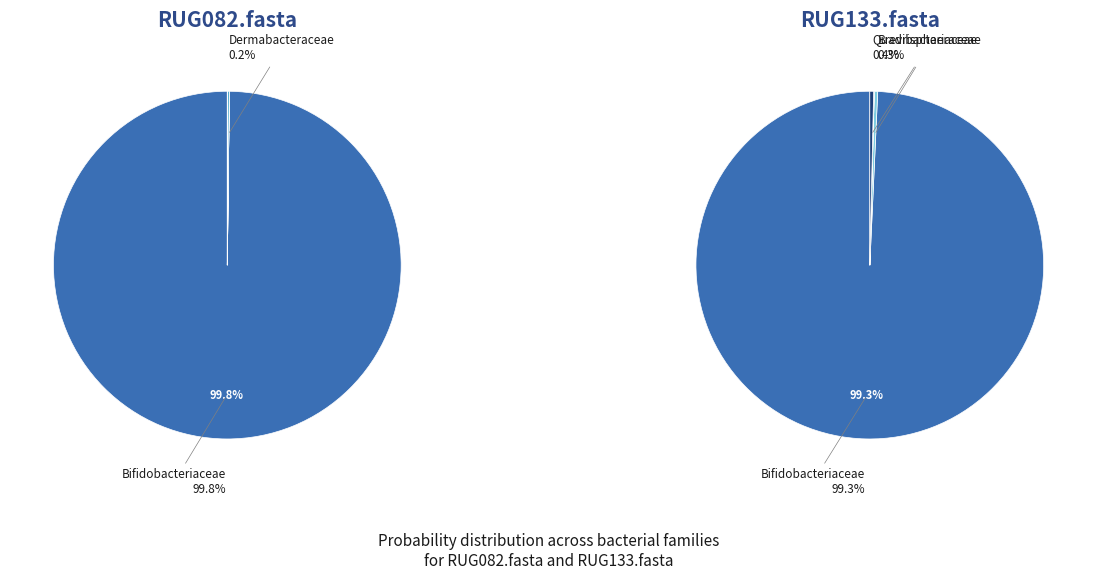

Is there a majority slice in this chart?

Yes